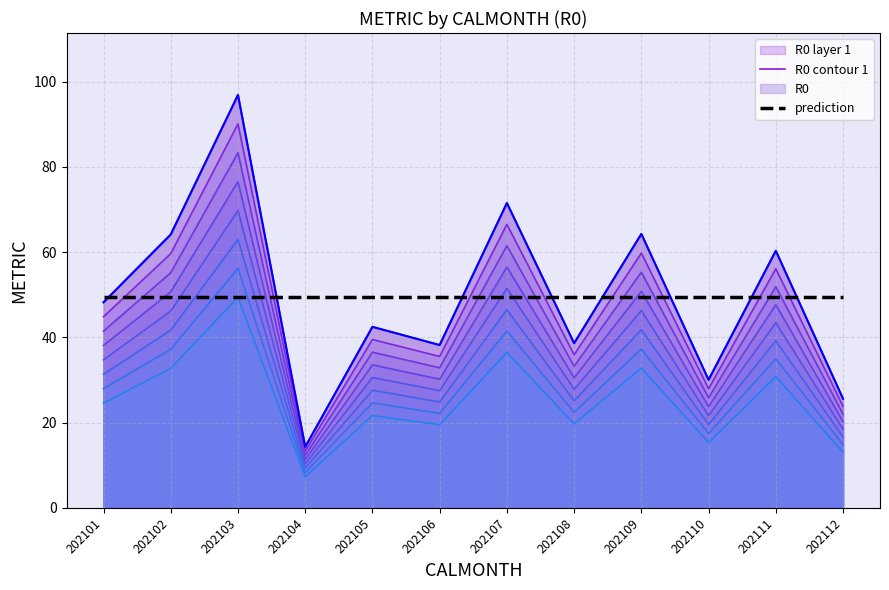

How many interior local valleys does the R0 contour 1 series have?

4